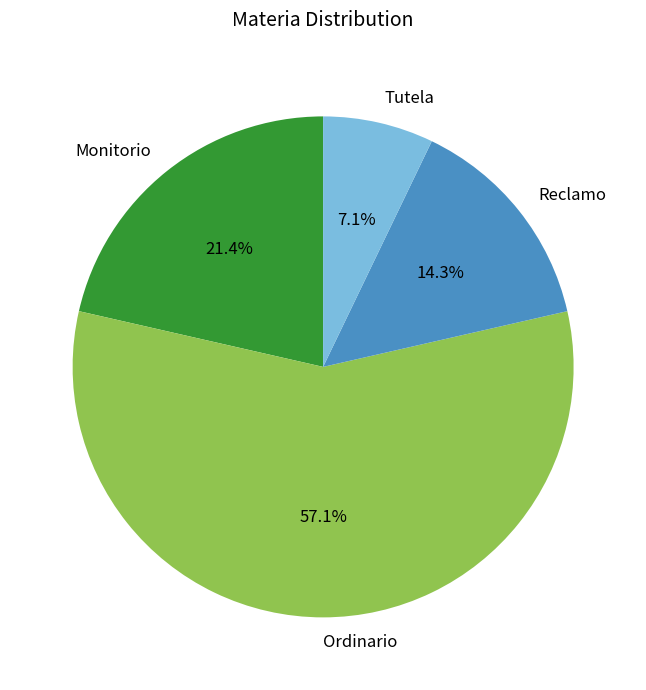

True or false: Tutela accounts for 7% of the total.

True